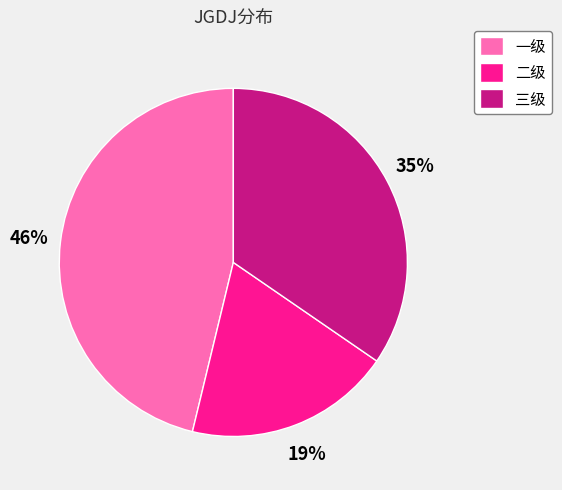

To the nearest percent, what is the combined percentage of 一级 and 二级?

65%